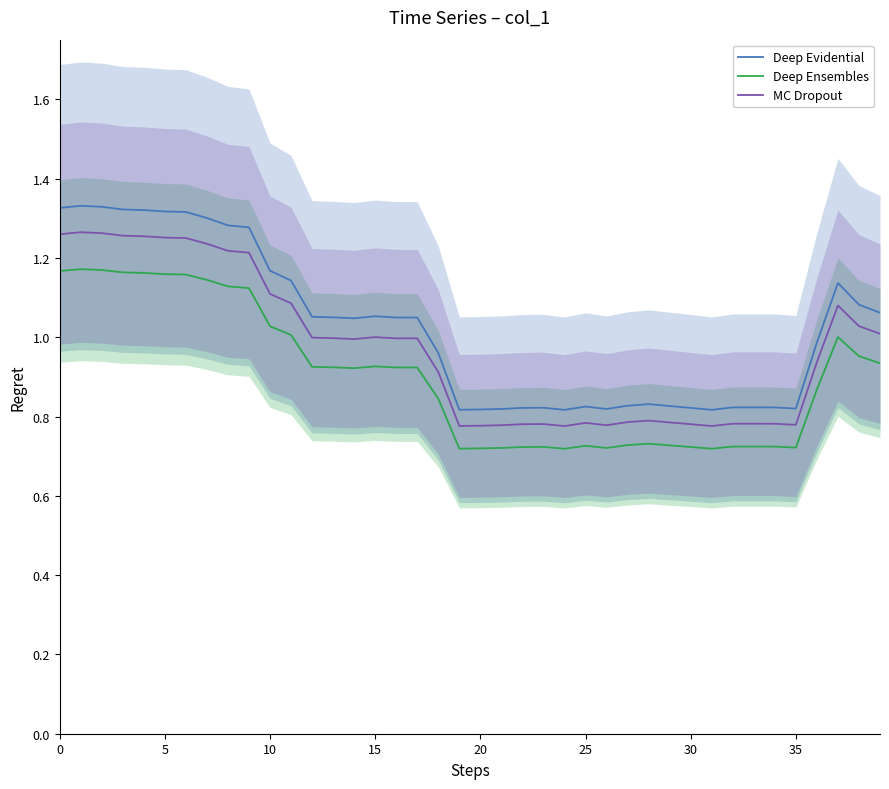

The Deep Evidential series shows 0.4 at 10. True or false?

False